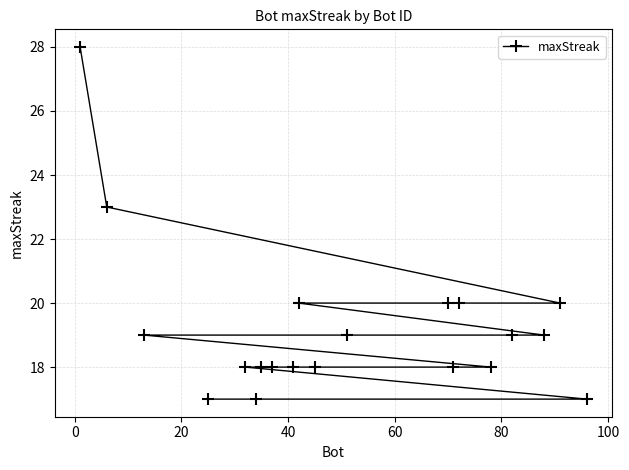

What is the maximum value shown in the chart?

28